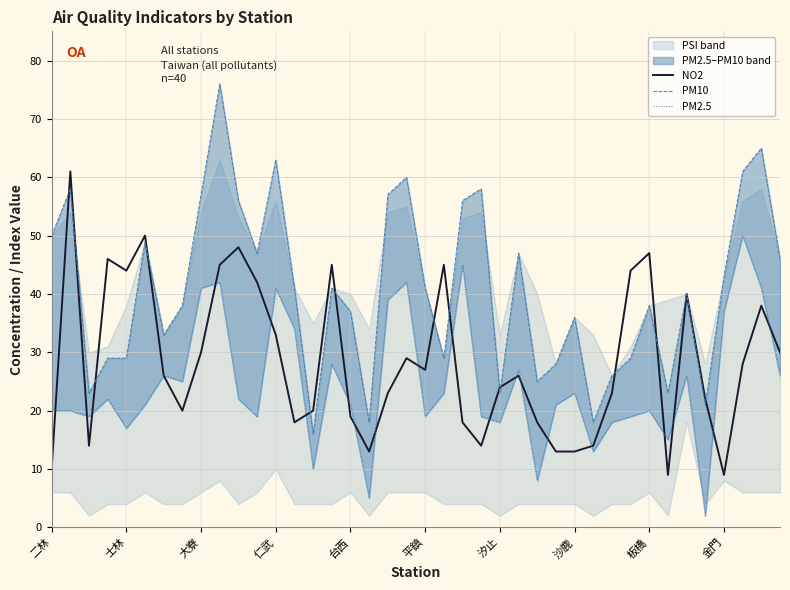

What is the label of the 29th point from the right?

11